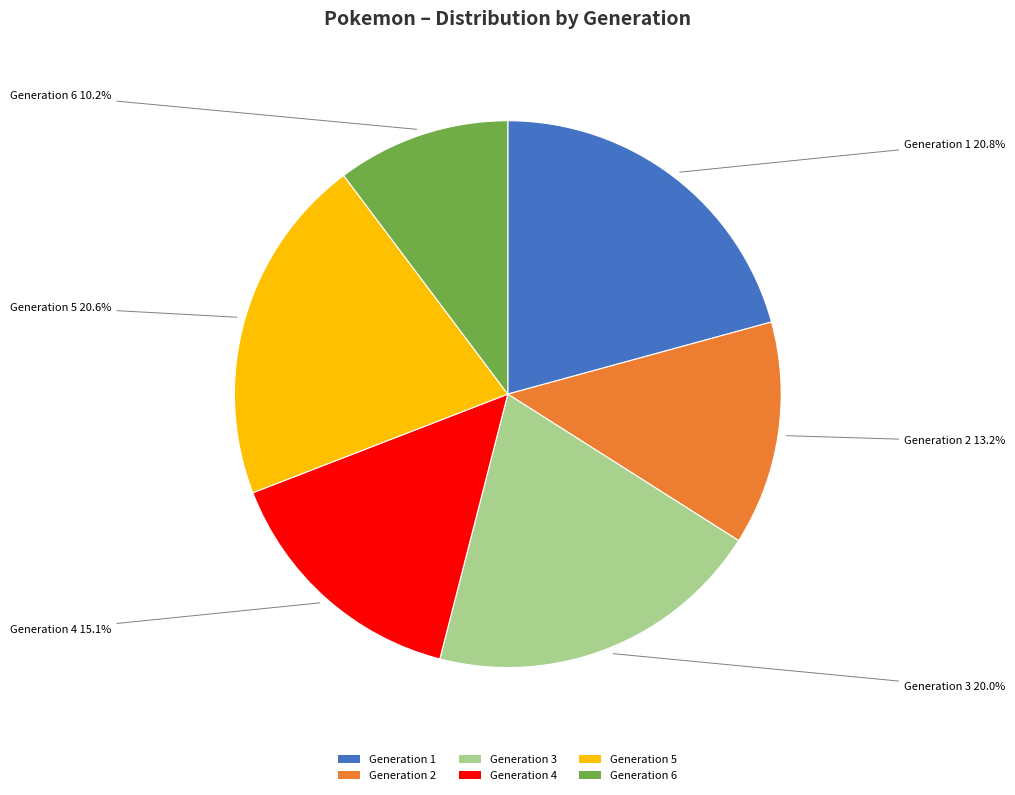

What percentage is the Generation 1 slice, to the nearest percent?

21%